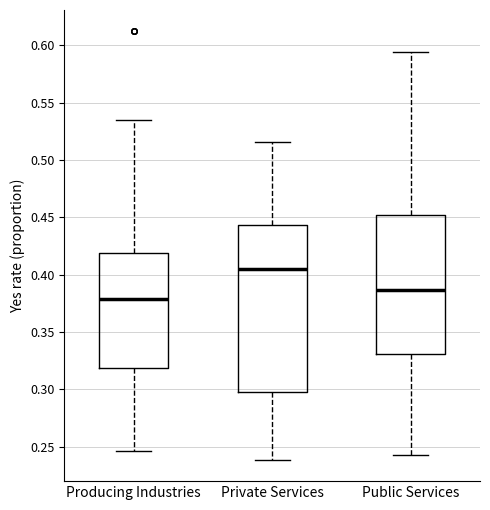

Reading left to right, transcribe this box plot: for each box, give where its median line is, the range the box spans, and where its two whiskers end, as read against the y-axis. The values are not printed on the chart, so give them approximately, as read against the axis.

Producing Industries: median 0.380, box 0.320 to 0.420, whiskers 0.245 to 0.535
Private Services: median 0.405, box 0.300 to 0.445, whiskers 0.240 to 0.515
Public Services: median 0.385, box 0.330 to 0.450, whiskers 0.245 to 0.595